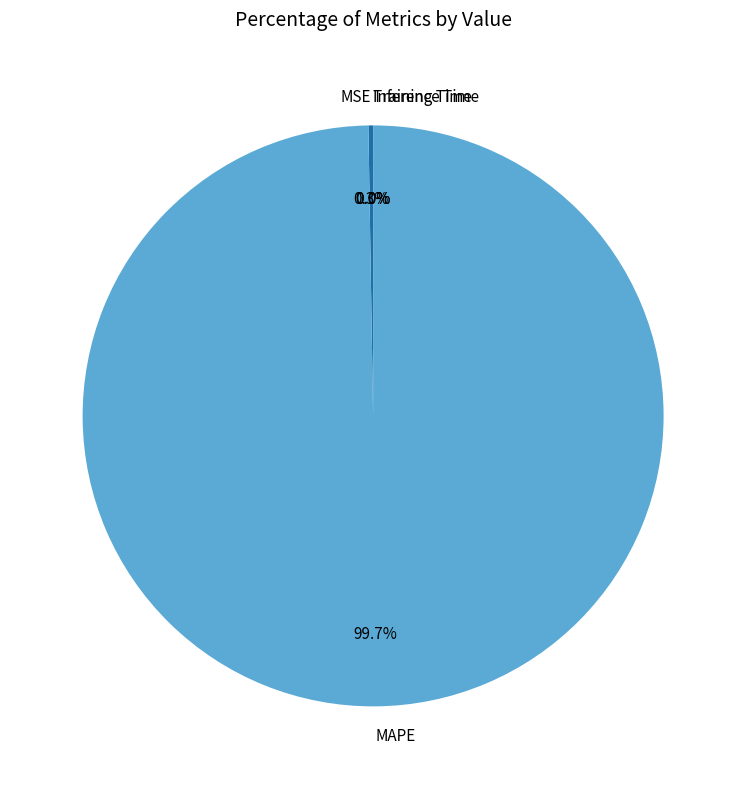

Which slice is the largest?

MAPE